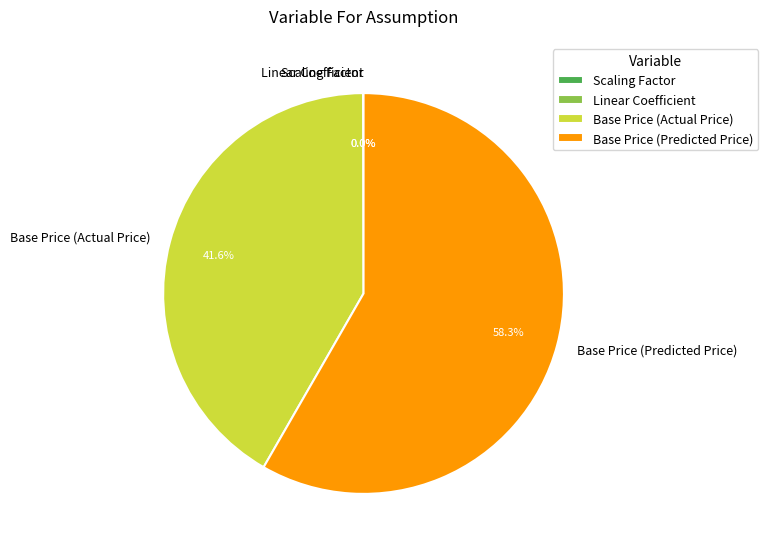

Which slice is the largest?

Base Price (Predicted Price)